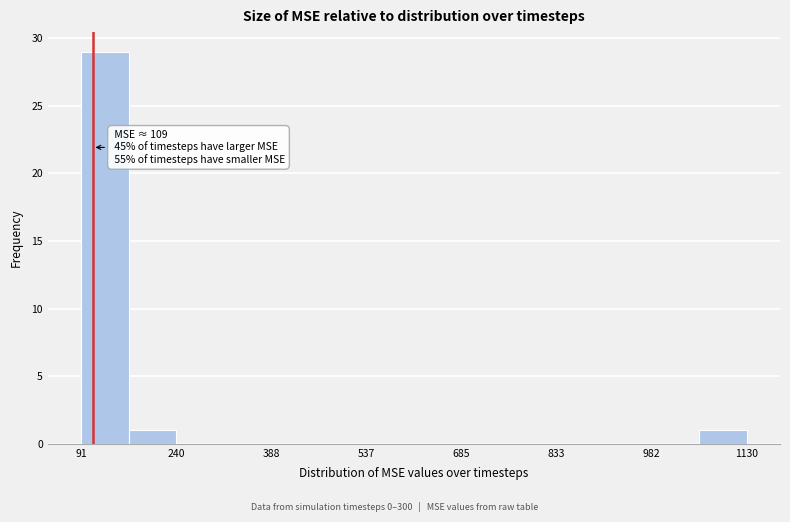

Around what value on the x-axis is the tallest bar? Give the approximate position of its centre, as read against the axis.

120